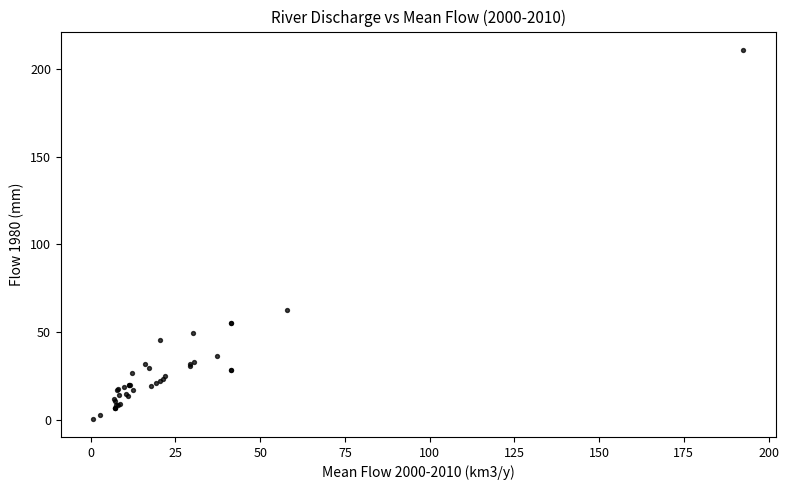

What Y value in the scatter plot is closest to 105?

62.6